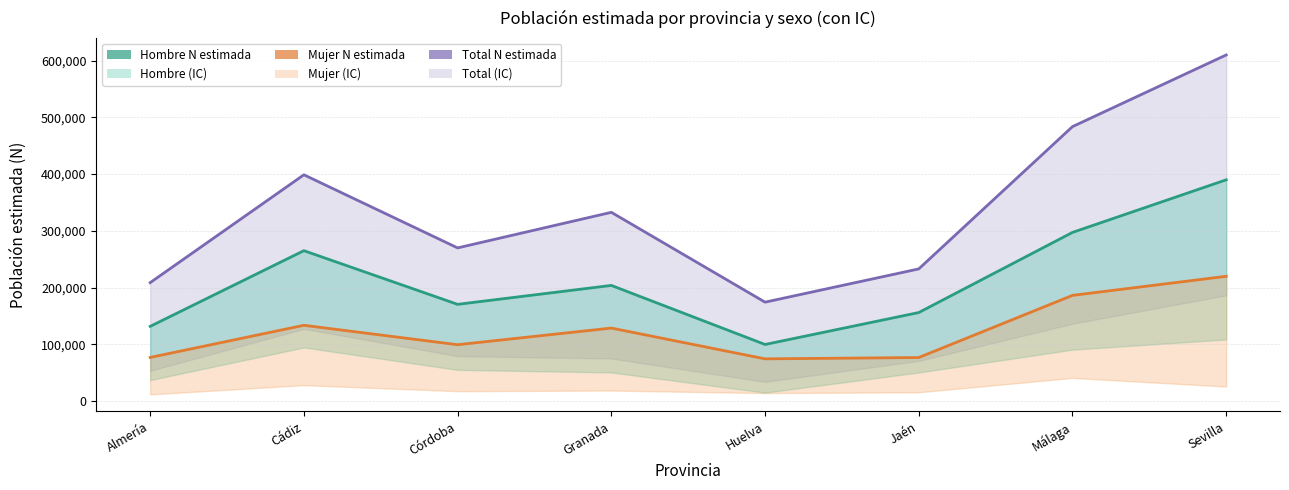

True or false: Mujer N estimada has a value of 77024 at Almería.

True